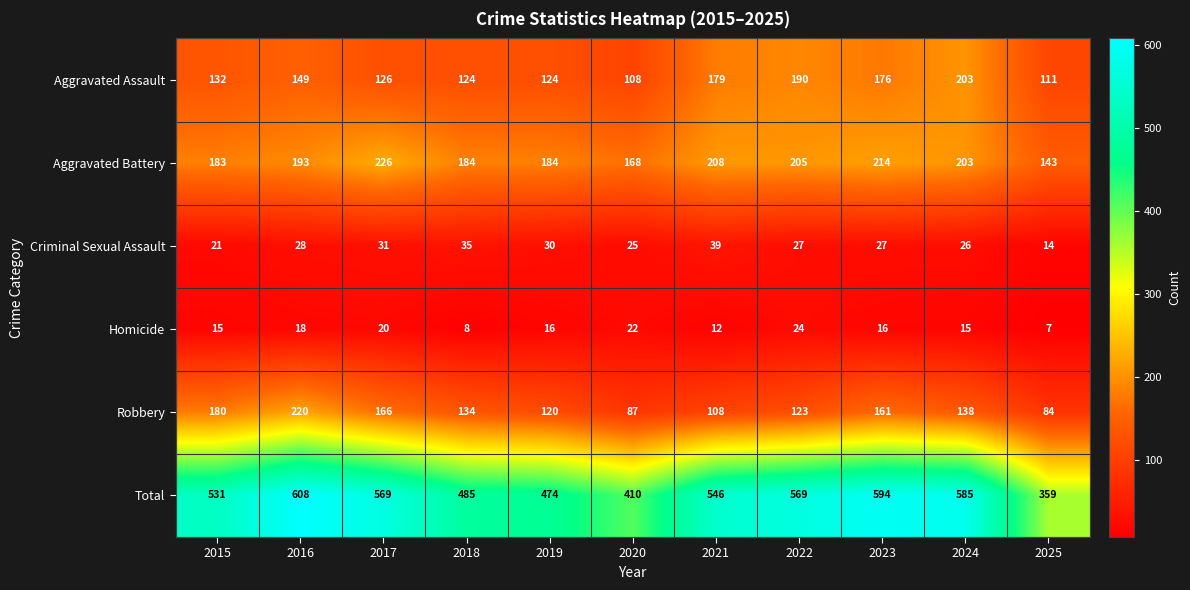

What is the sum of the Aggravated Battery values at 2020 and 2025?

311